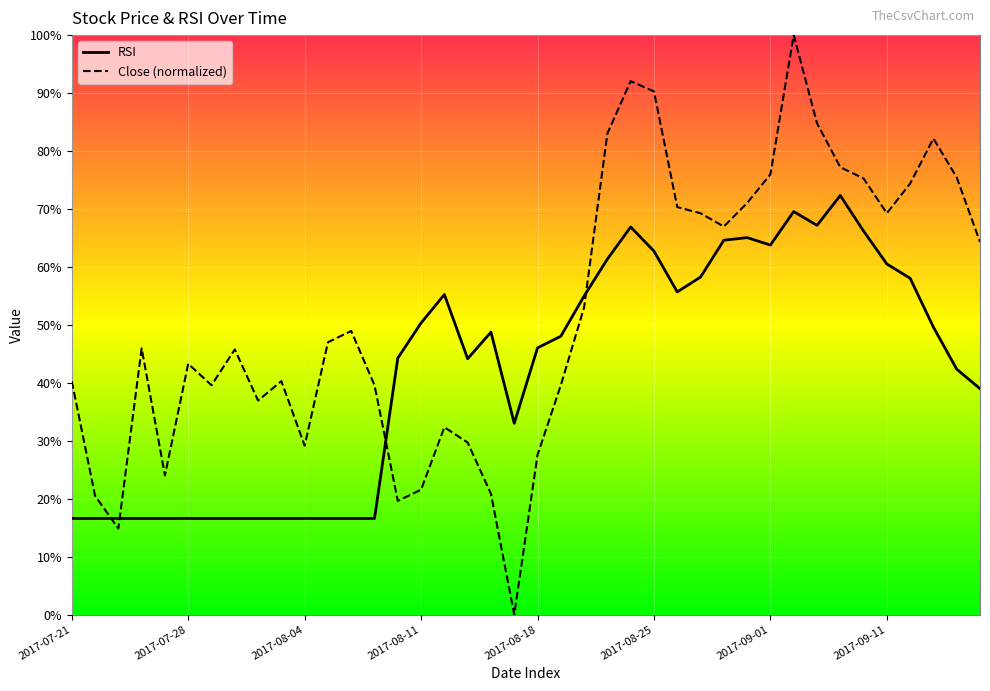

After their last crossing, which series has the higher values: RSI or Close (normalized)?

Close (normalized)